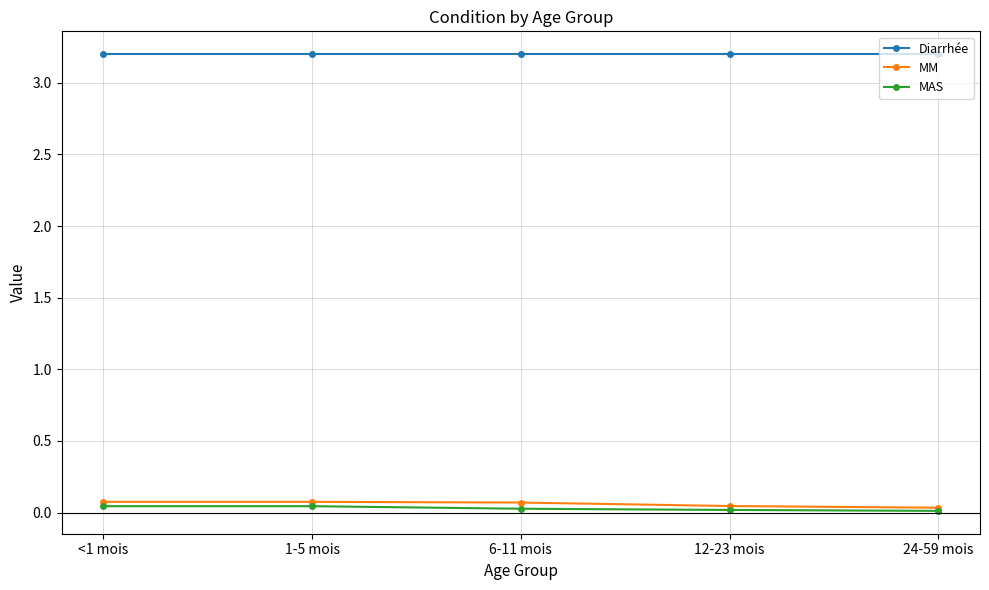

What is the value of the MM point at the 1st from the left?

0.1